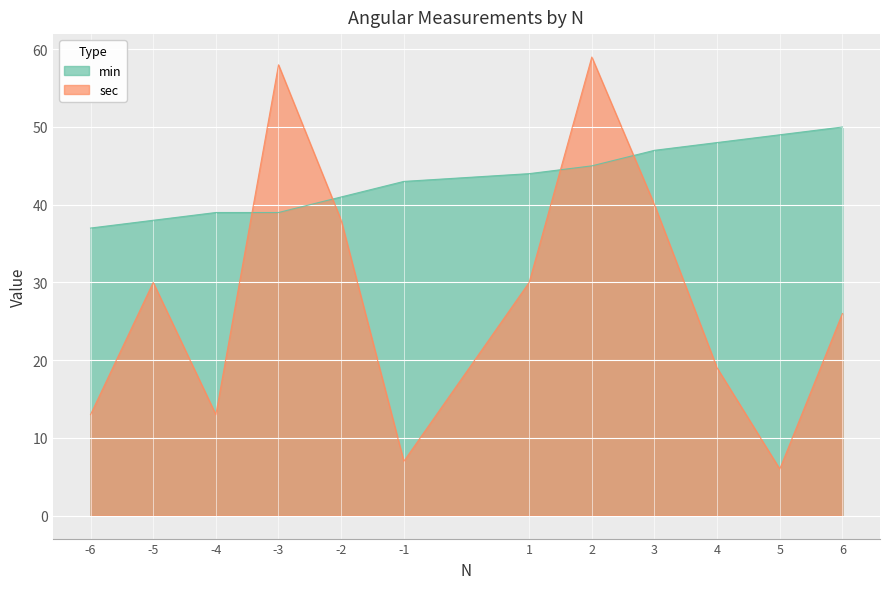

Reading left to right, list all the values displayed in this chart.

min: 6=50	5=49	4=48	3=47	2=45	1=44	-1=43	-2=41	-3=39	-4=39	-5=38	-6=37
sec: 6=26	5=6	4=19	3=40	2=59	1=30	-1=7	-2=38	-3=58	-4=13	-5=30	-6=13